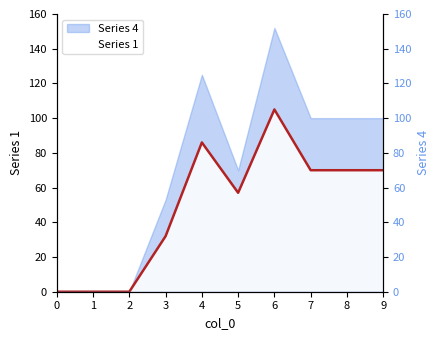

How many positive values does the Series 4 series have?

7